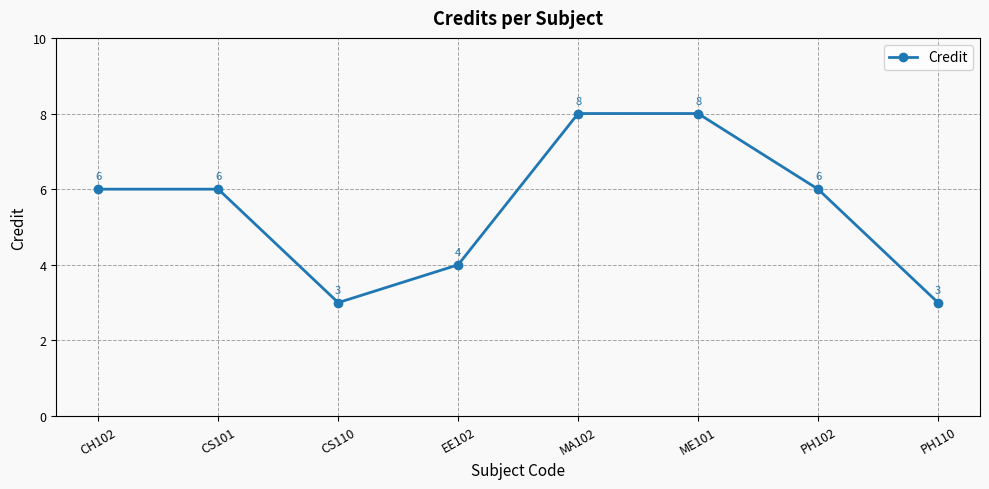

What is the maximum value shown in the chart?

8